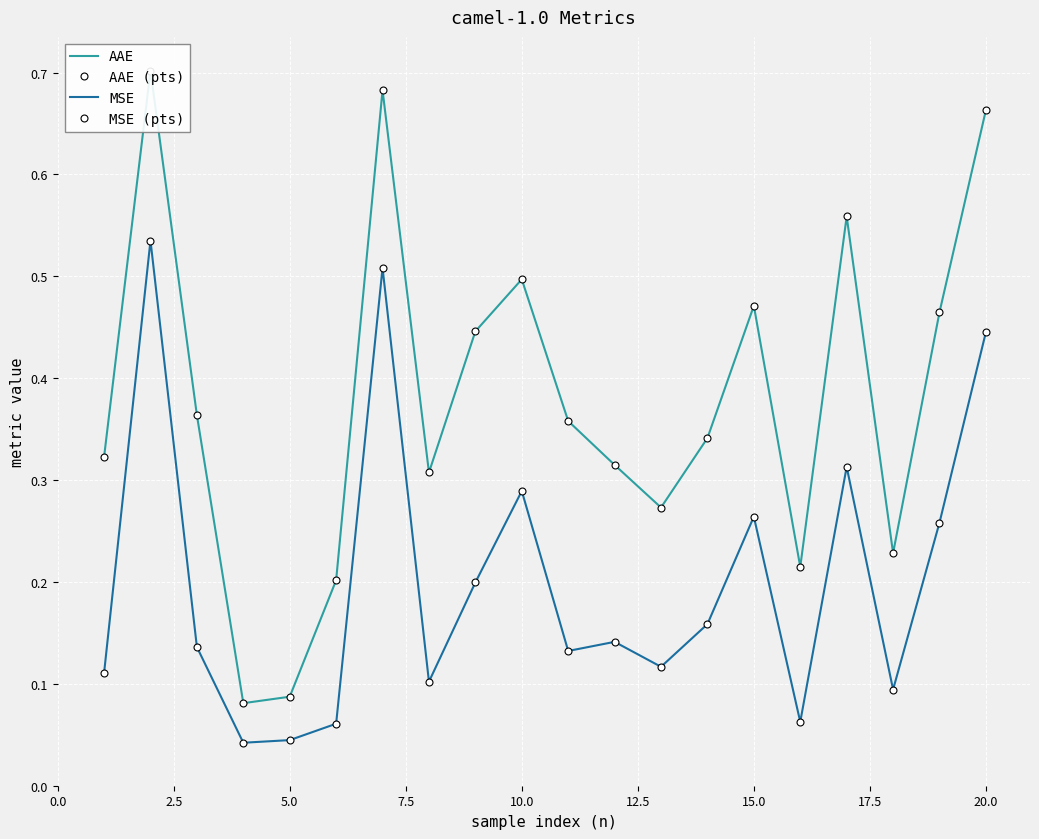

List the series in order of their peak value, highest first.

AAE, AAE (pts), MSE, MSE (pts)